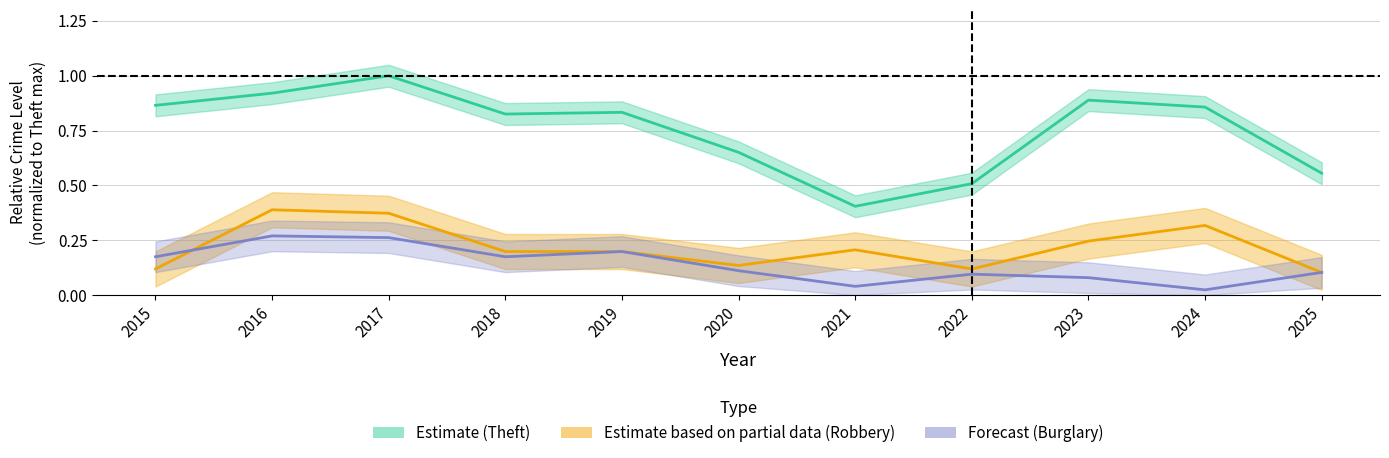

What is the average value of the Burglary series?

0.1